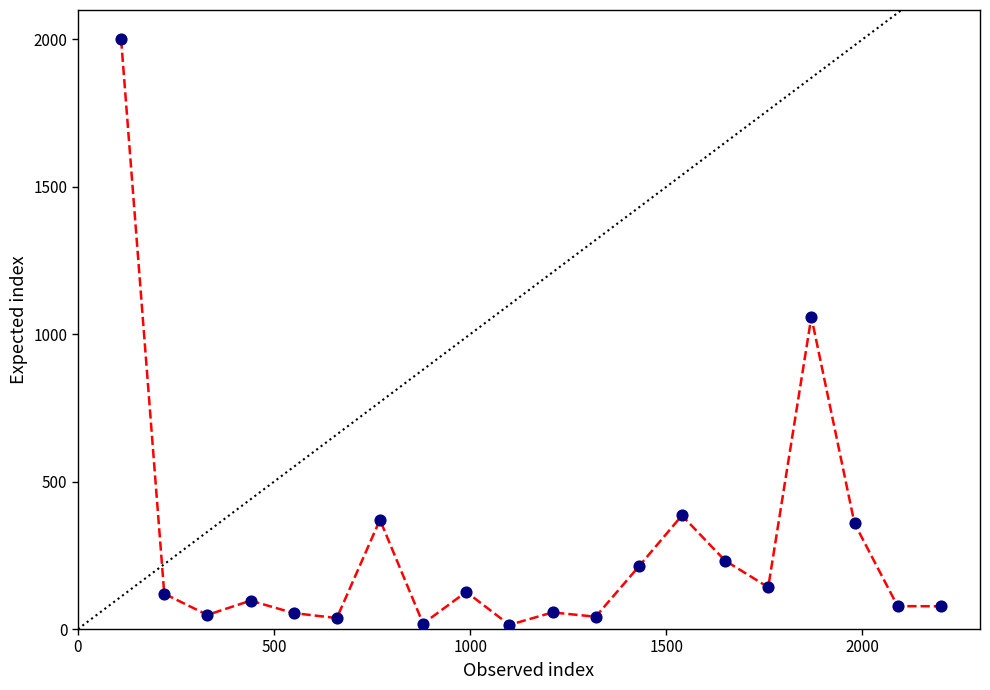

What Y value in the scatter plot is closest to 1007?

1058.7